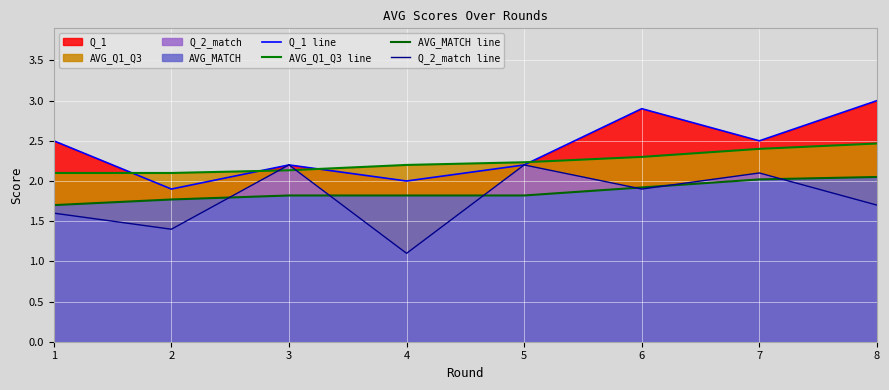

What is the sum of the AVG_Q1_Q3 line values at 5 and 2?

4.3